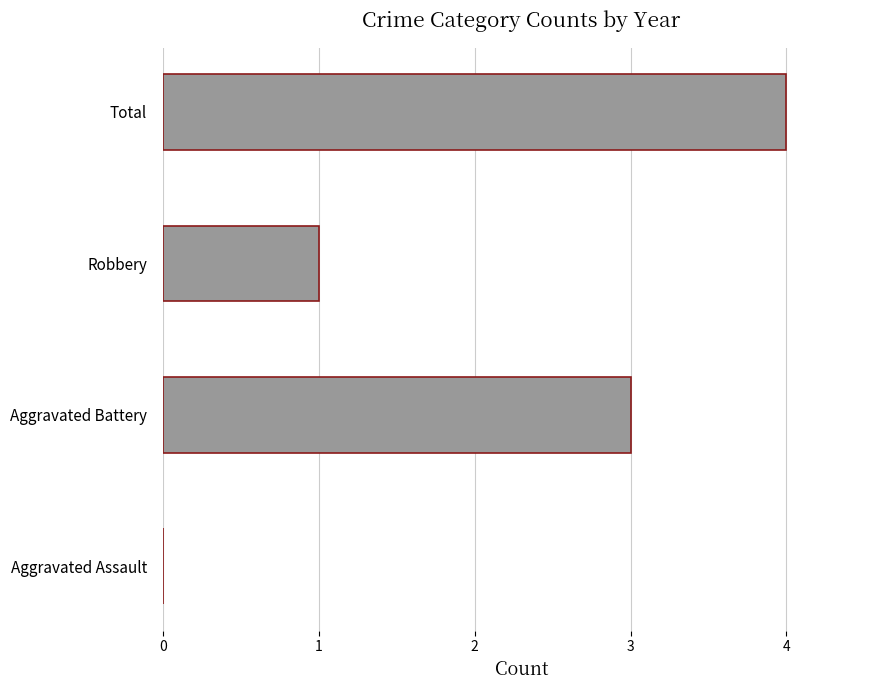

Is it true that the value at Aggravated Battery is 5?

False